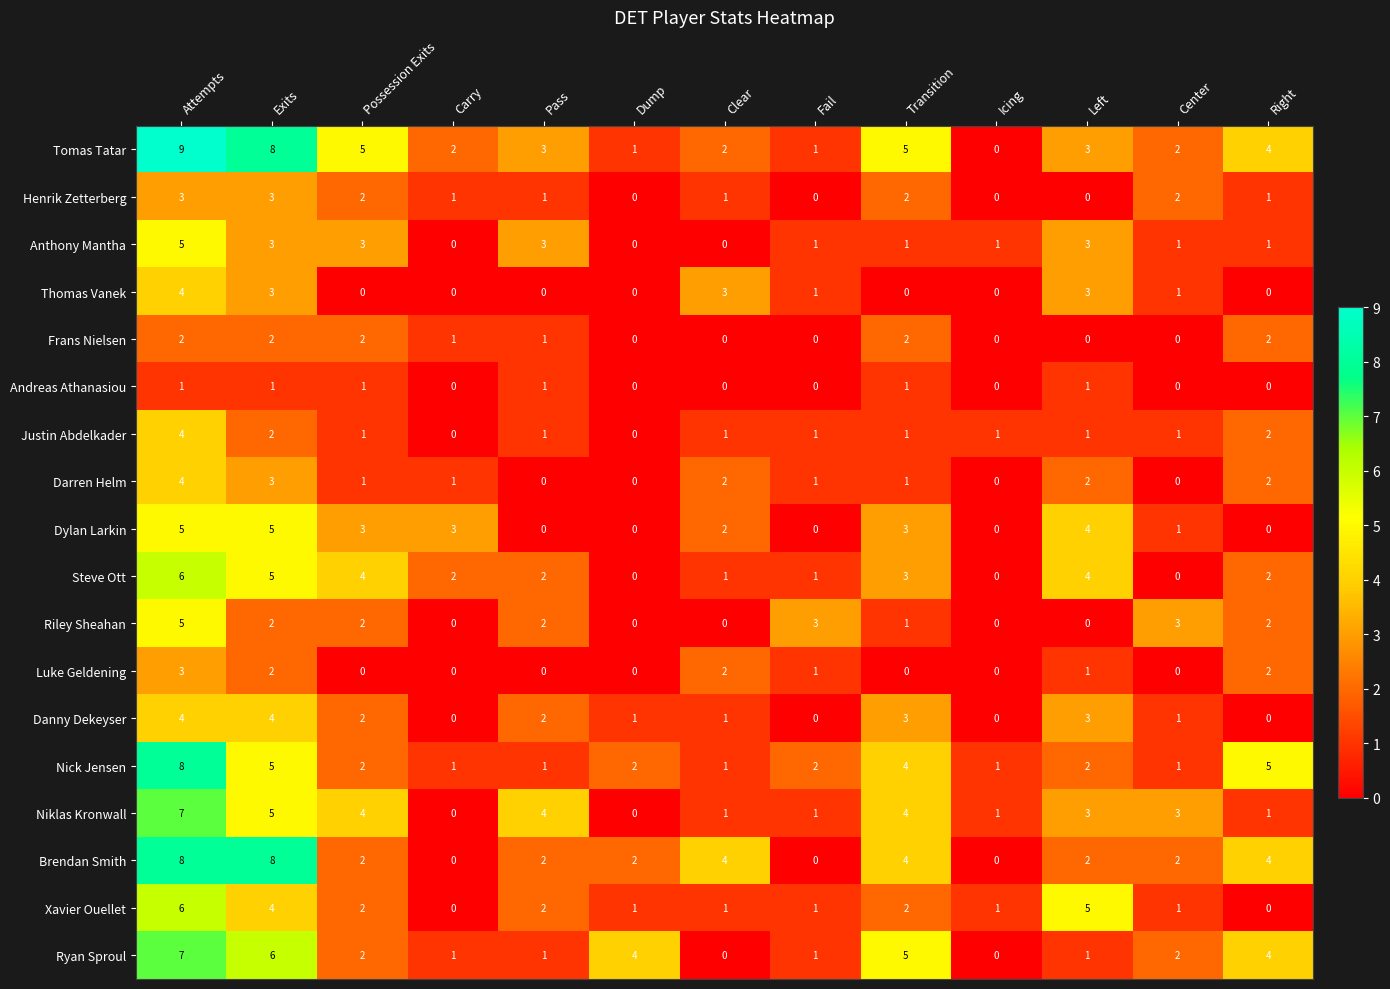

What is the sum of the Danny Dekeyser values at Dump and Pass?

3